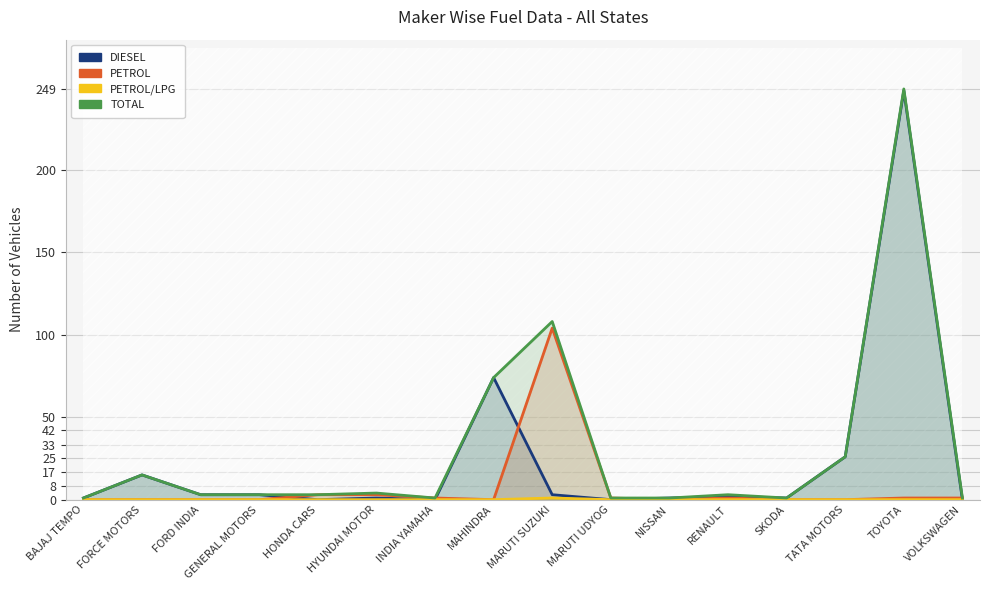

Does the chart display data point markers on the line(s)?

No